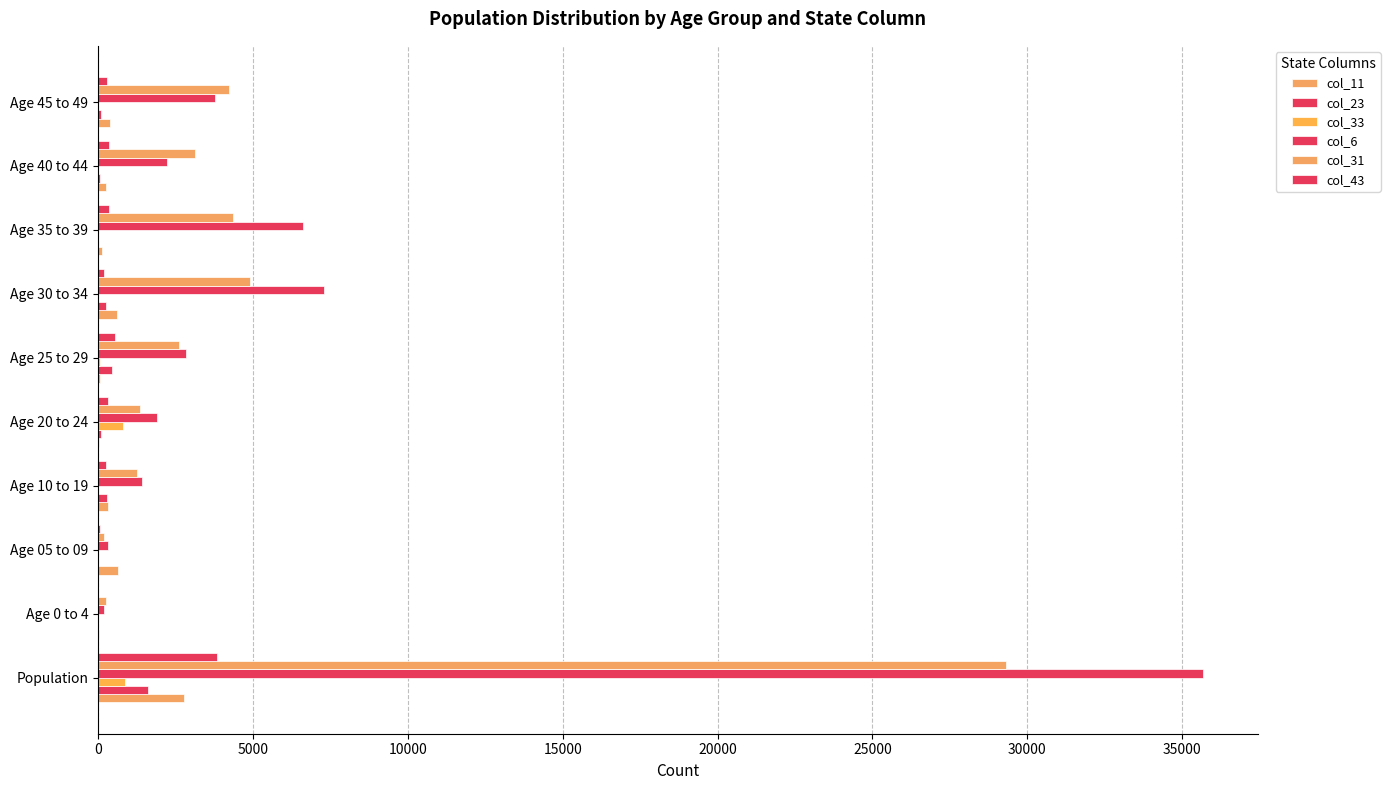

How many values in the col_33 series exceed 0?

3